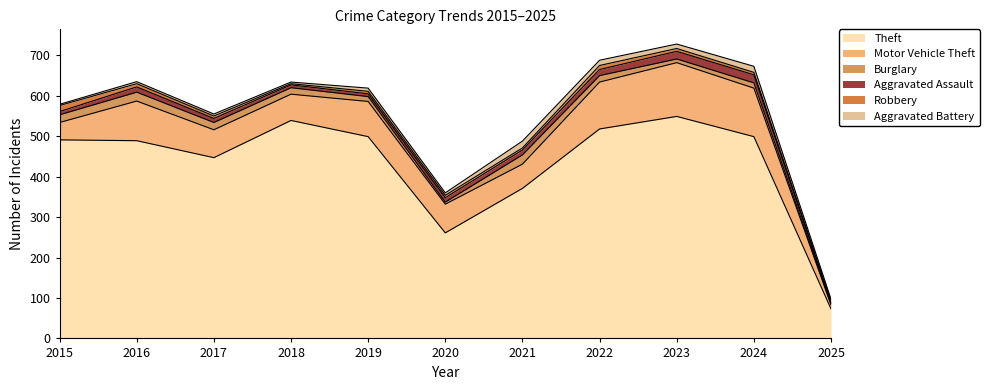

Rank the series at 2015 from highest to lowest value.

Theft, Motor Vehicle Theft, Burglary, Robbery, Aggravated Assault, Aggravated Battery